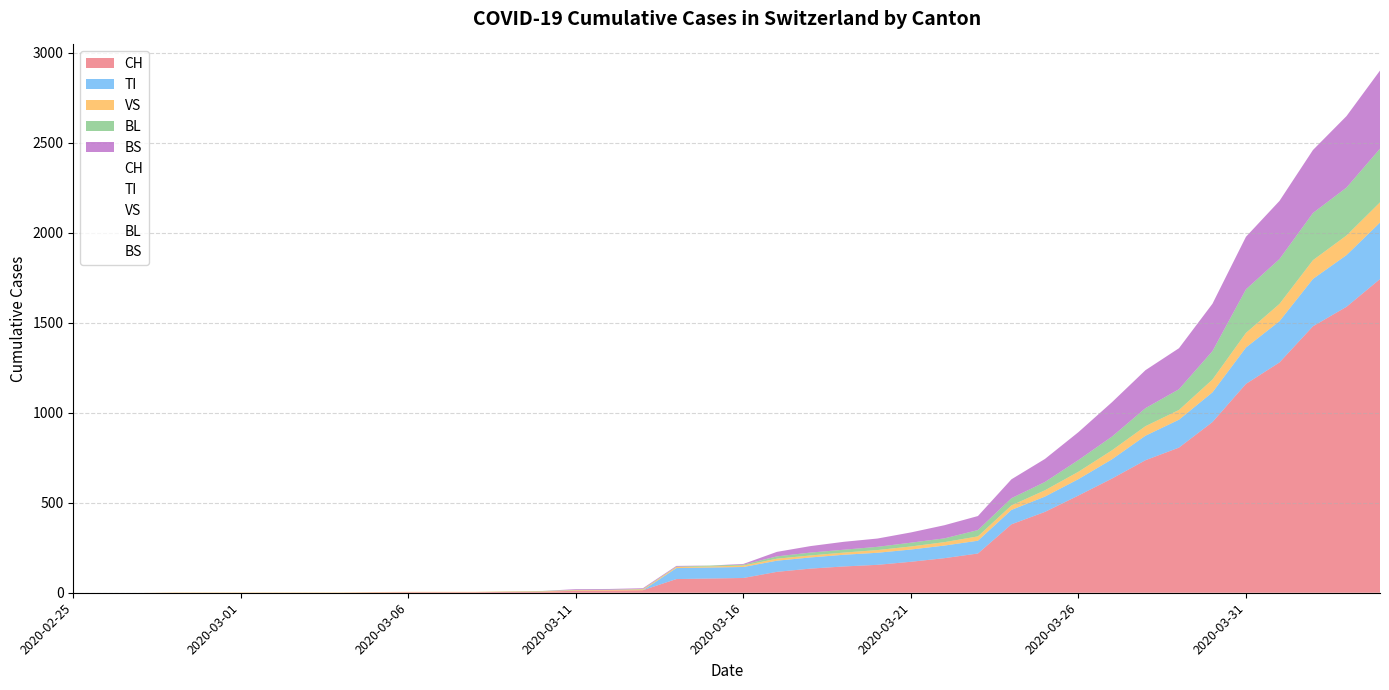

What is the label of the 16th point from the left?

2020-03-11